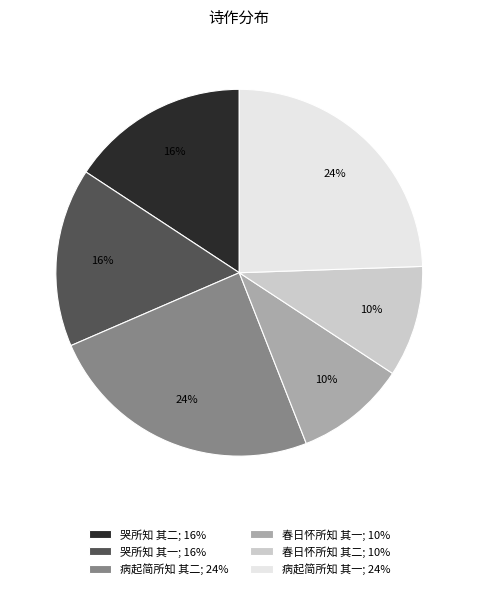

True or false: 春日怀所知 其二 accounts for 3% of the total.

False